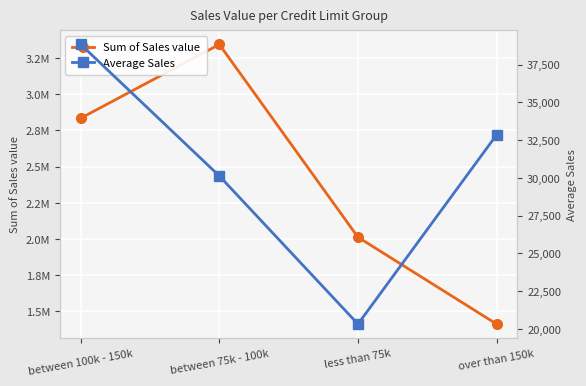

What is the difference between the Sum of Sales value values at over than 150k and less than 75k?

600138.8